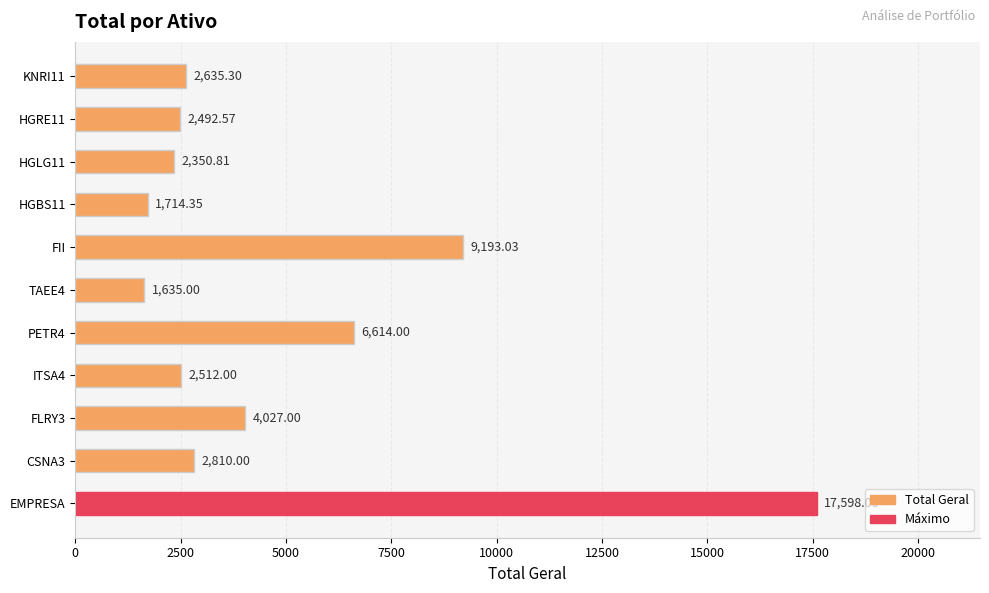

What is the difference between the maximum and minimum values?

15963.0